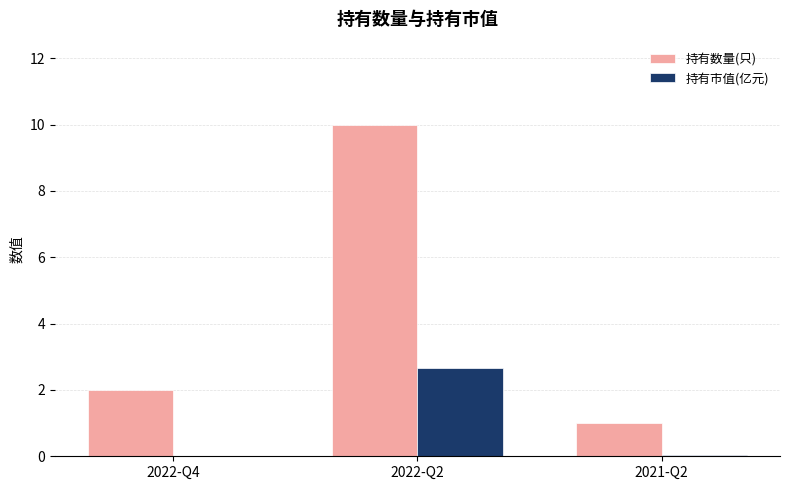

Between 2022-Q2 and 2021-Q2, which series saw the biggest shift?

持有数量(只)